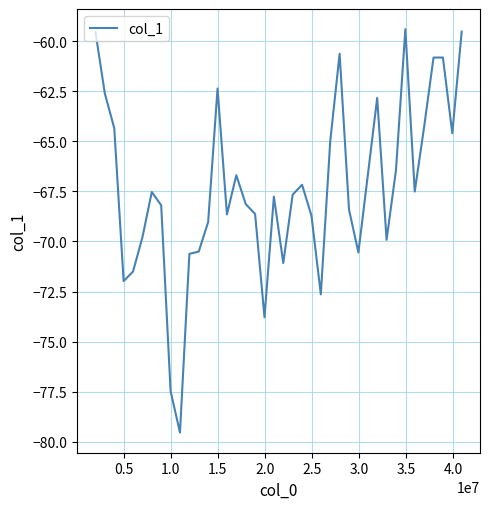

What is the smallest value displayed?

-79.5